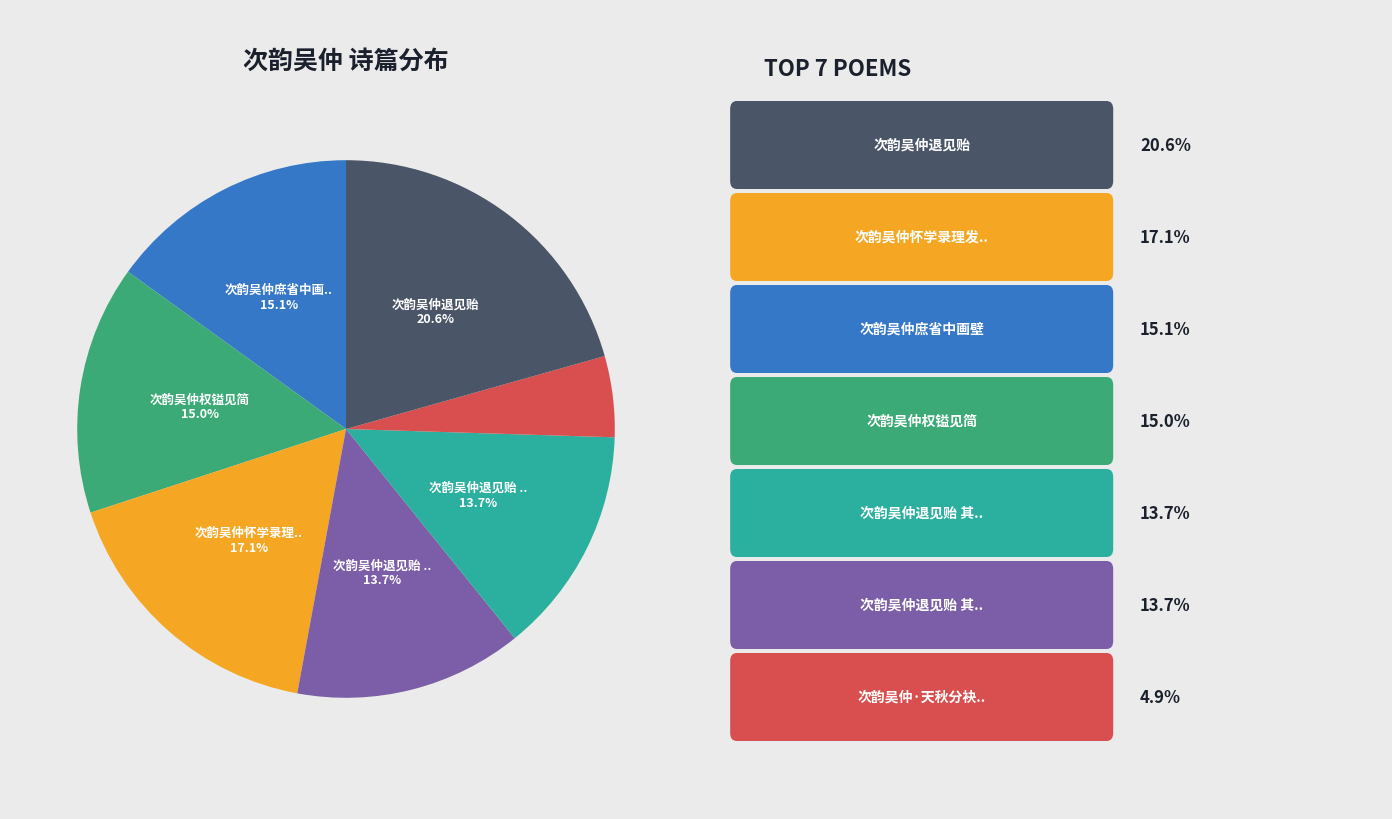

Is there any slice that represents more than half of the pie?

No